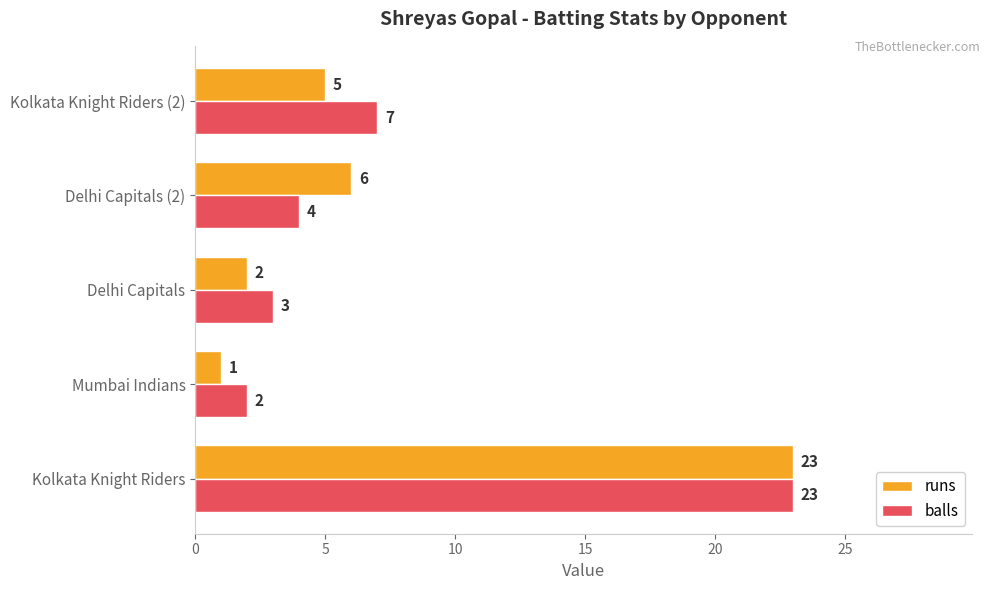

Which series has the largest range (max minus min)?

runs